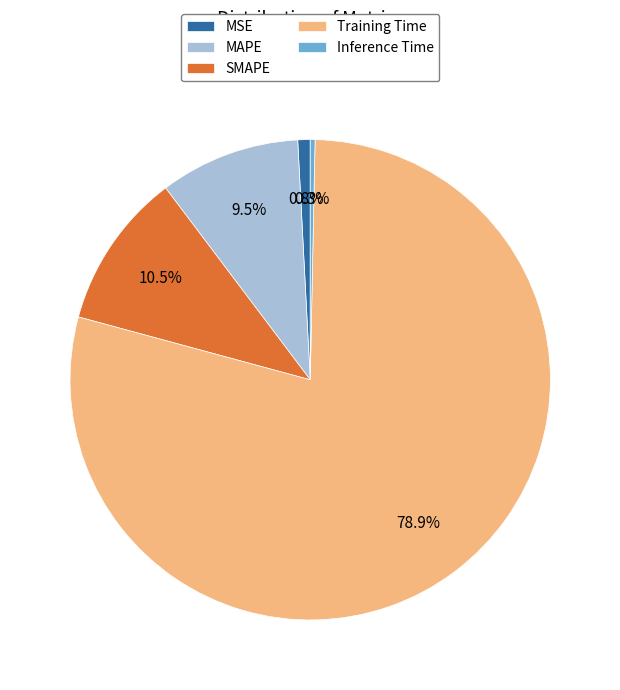

Which slice is the smallest?

Inference Time